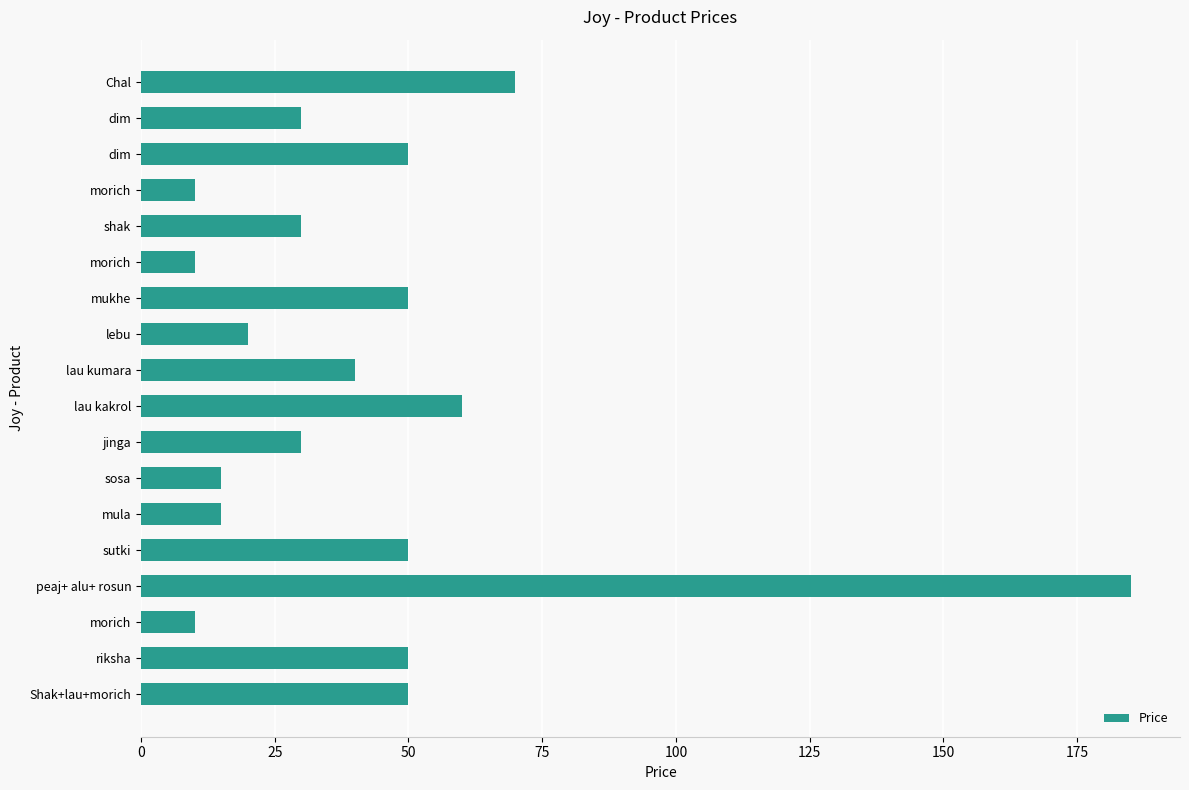

How many bars are there in total?

18